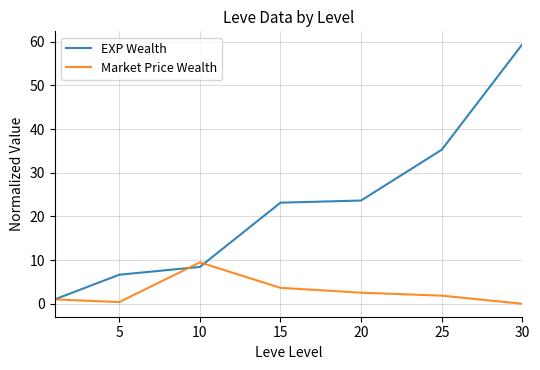

Which series has the widest spread of values?

EXP Wealth